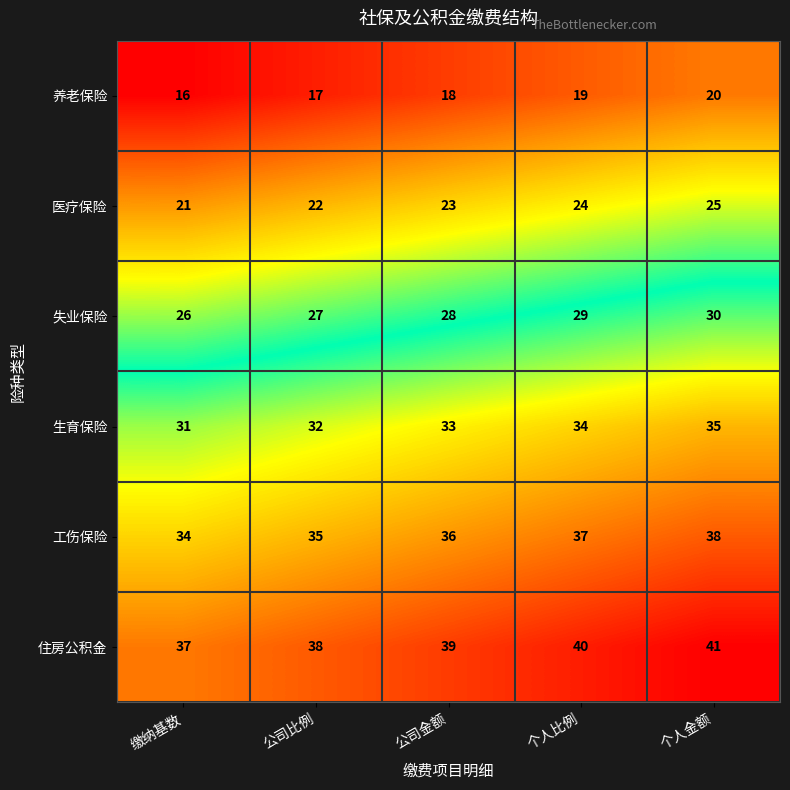

Reading right to left, list all the values displayed in this chart.

养老保险: 20	19	18	17	16
医疗保险: 25	24	23	22	21
失业保险: 30	29	28	27	26
生育保险: 35	34	33	32	31
工伤保险: 38	37	36	35	34
住房公积金: 41	40	39	38	37